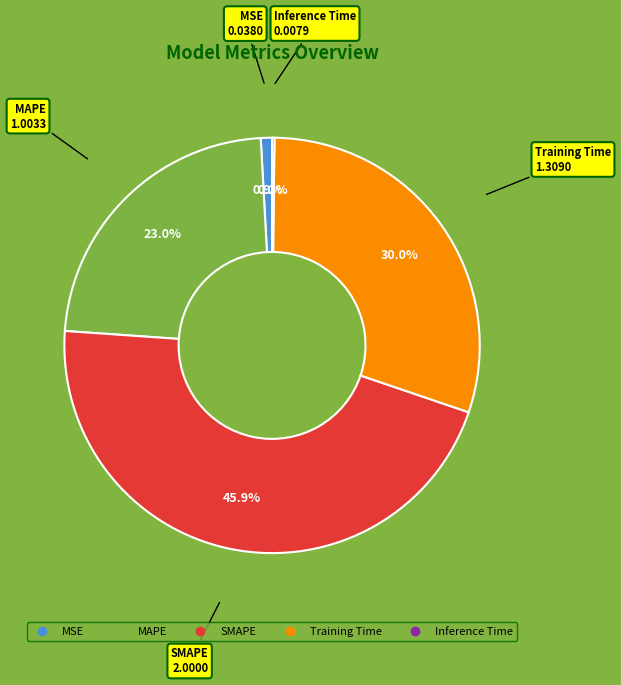

Is it true that MAPE is 23% of the pie?

True